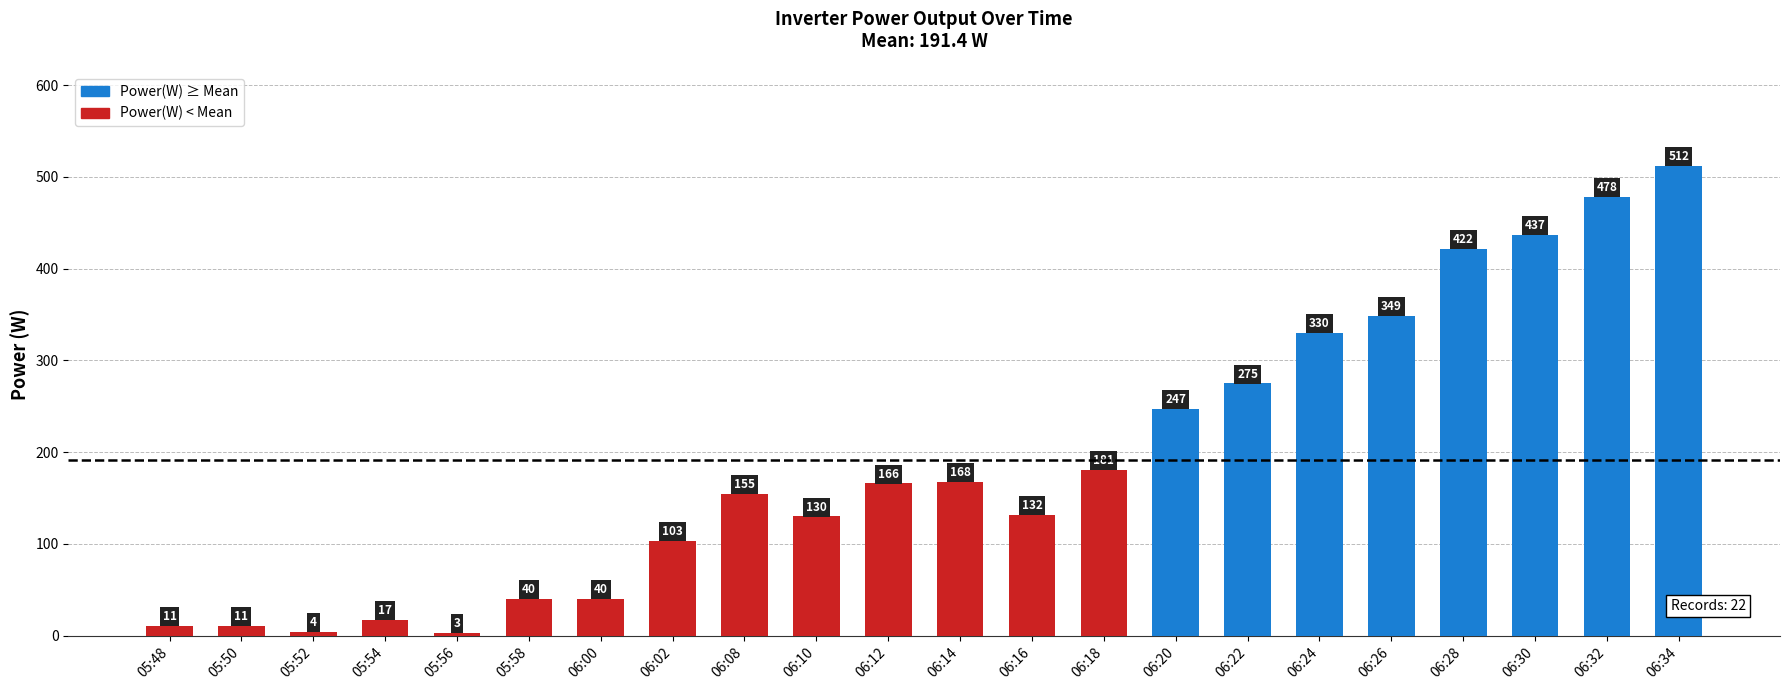

Reading left to right, transcribe all the data shown in this chart.

05:48=11	05:50=11	05:52=4	05:54=17	05:56=3	05:58=40	06:00=40	06:02=103	06:08=155	06:10=130	06:12=166	06:14=168	06:16=132	06:18=181	06:20=247	06:22=275	06:24=330	06:26=349	06:28=422	06:30=437	06:32=478	06:34=512